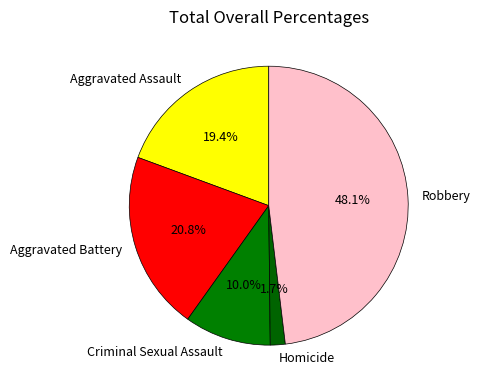

To the nearest percent, what is the combined percentage of Aggravated Battery and Criminal Sexual Assault?

31%